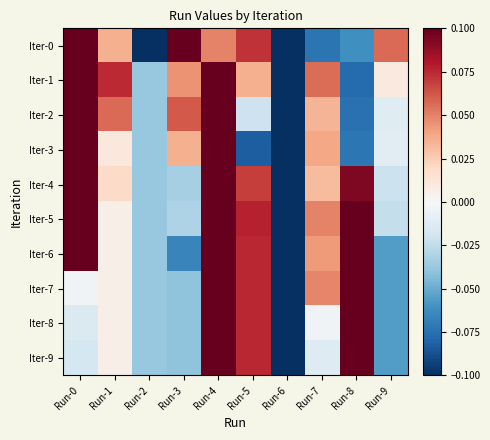

What is the difference between the highest and lowest values at Run-2?

0.1